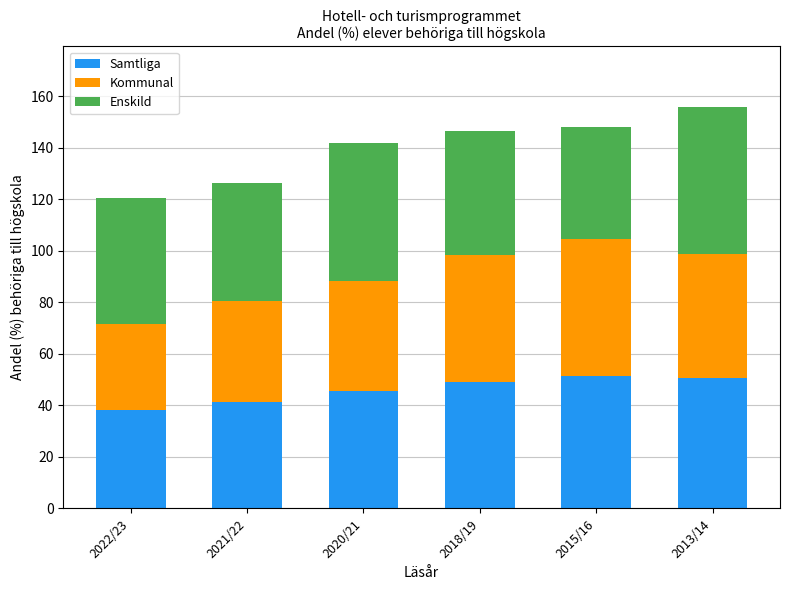

What is the total value across all series at 2015/16?

148.0